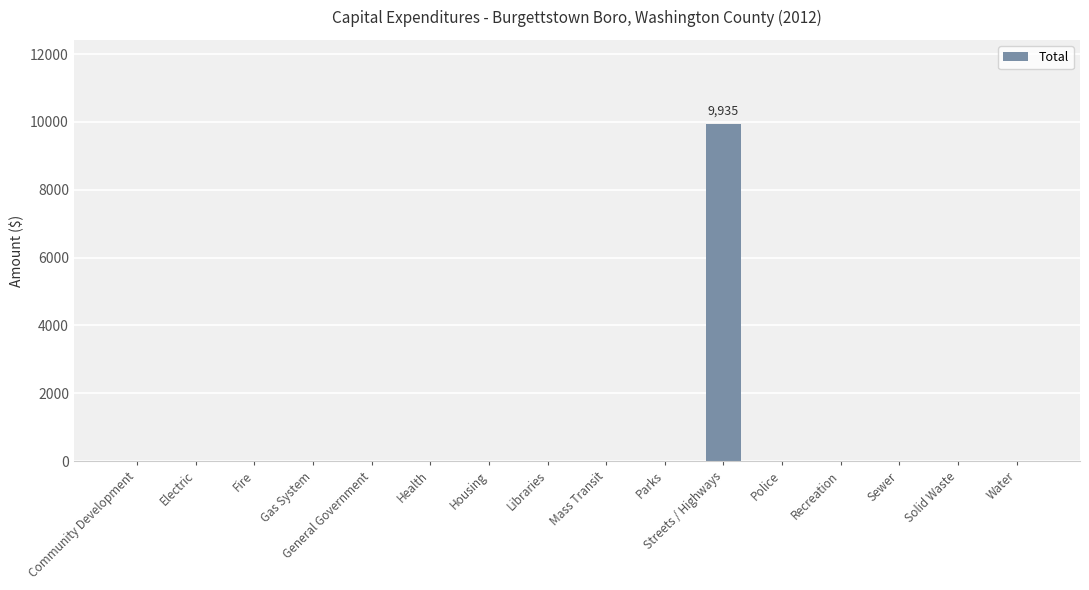

How many series are shown in this chart?

1